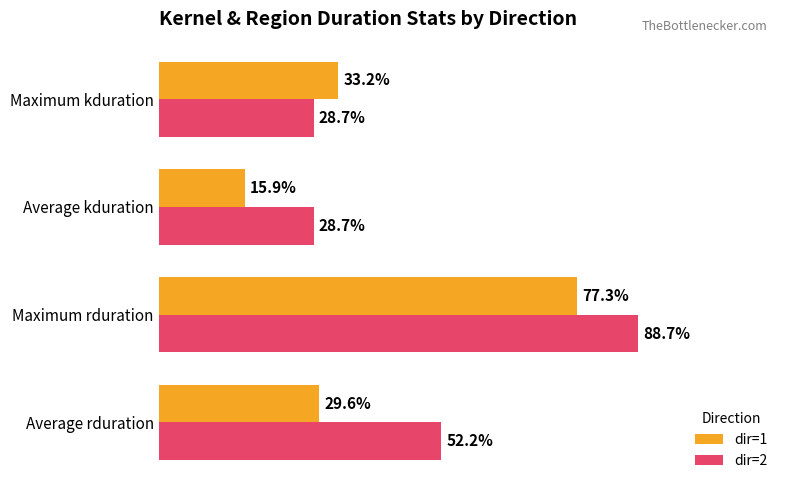

What are all the series names shown in the legend?

dir=1, dir=2